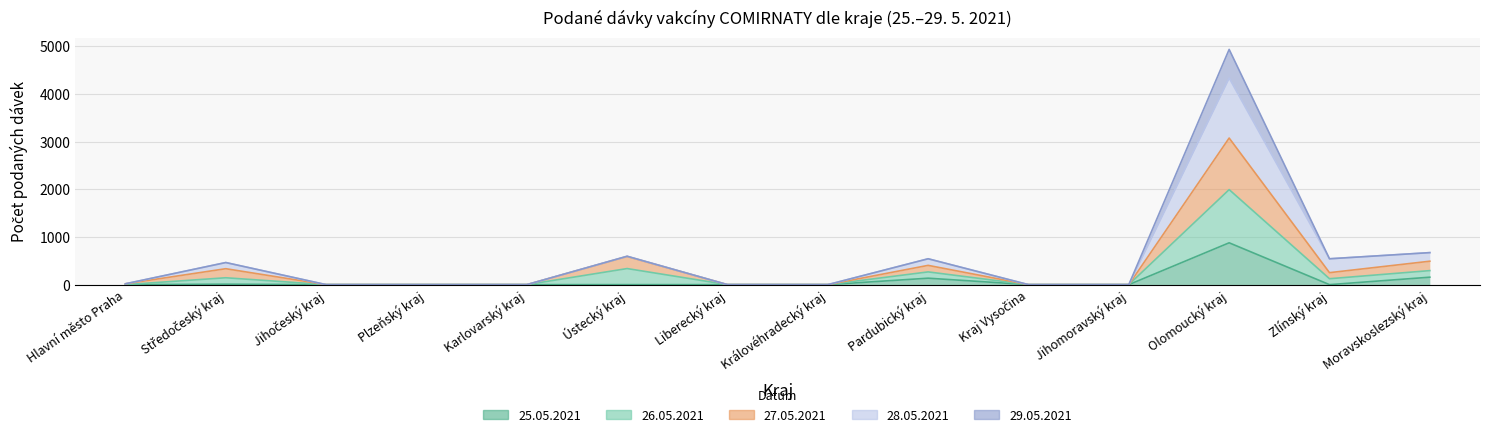

Is the value of 25.05.2021 at Kraj Vysočina greater than the value of 28.05.2021 at Hlavní město Praha?

No